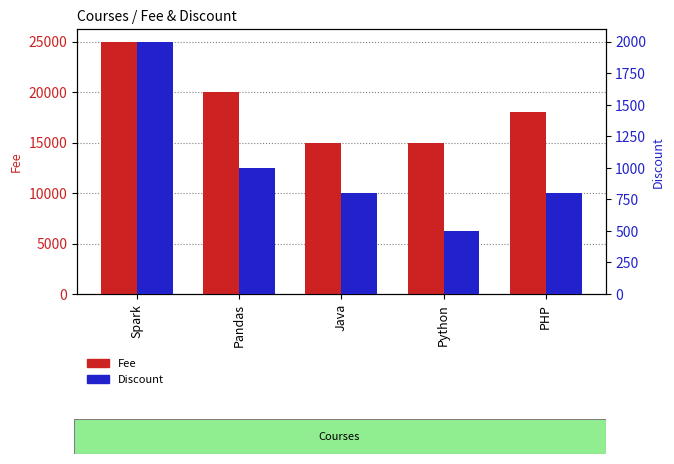

Is it true that Fee equals 28734 at PHP?

False